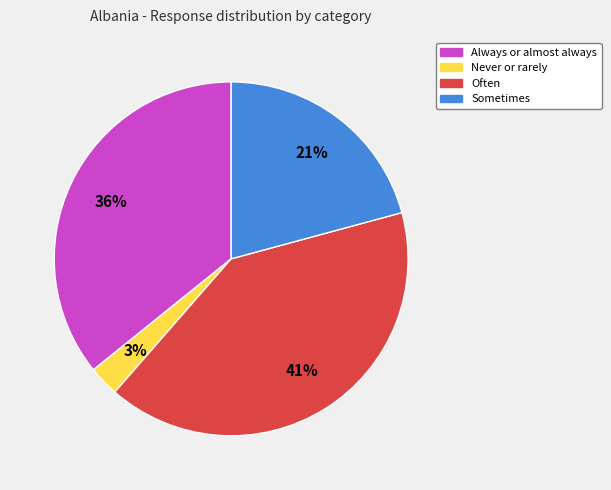

Is there any slice that represents more than half of the pie?

No